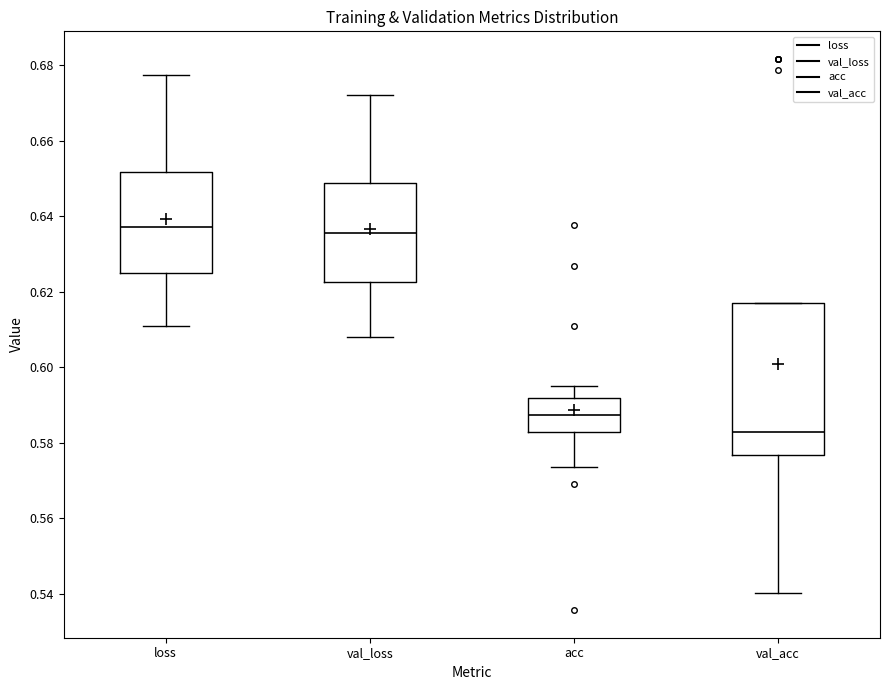

Where does the lower whisker of the box for acc end on the y-axis? The values are not printed on the chart, so give them approximately, as read against the axis.

0.574